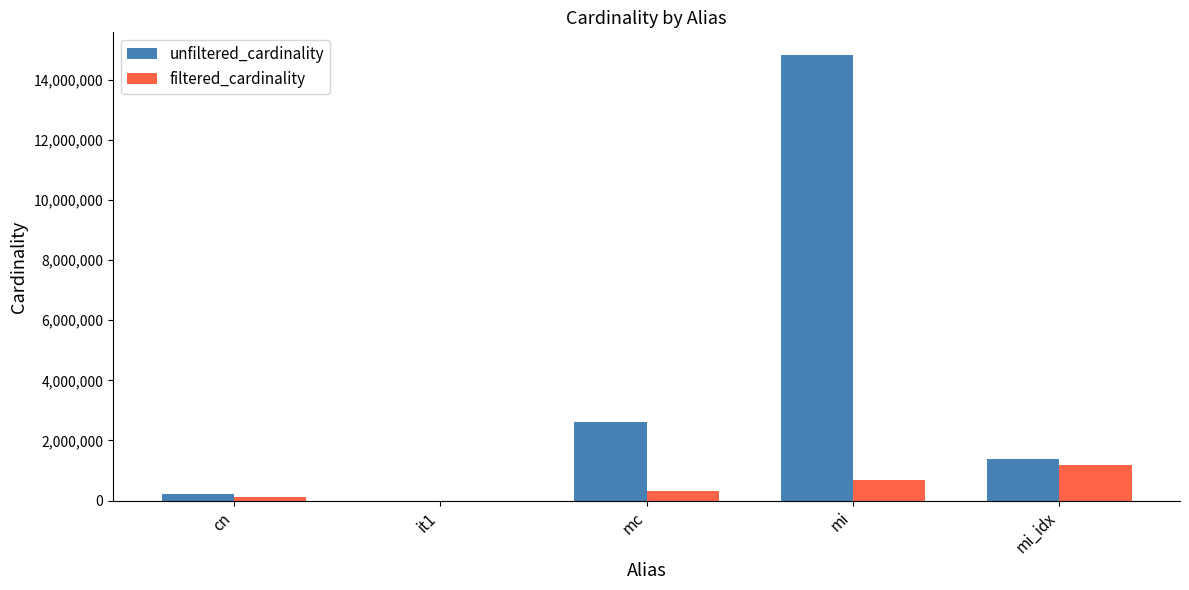

The unfiltered_cardinality series shows 3652557 at mc. True or false?

False